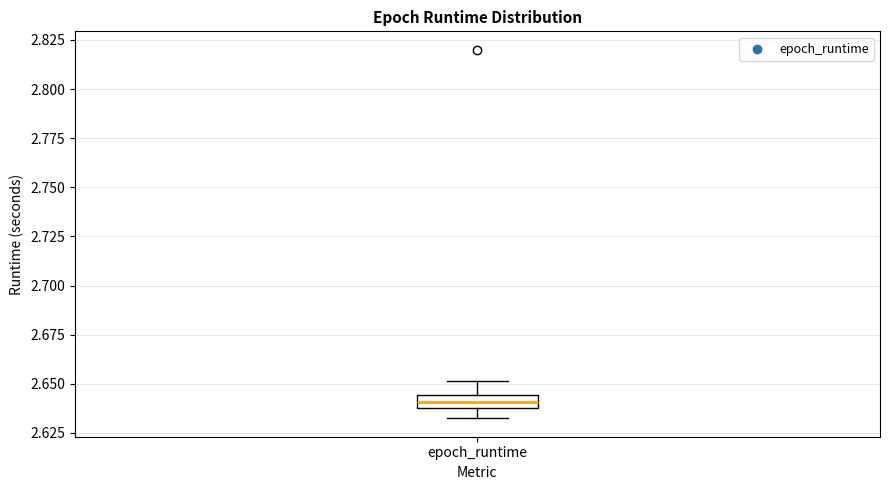

Where is the lower edge of the box for epoch_runtime on the y-axis? The values are not printed on the chart, so give them approximately, as read against the axis.

2.640